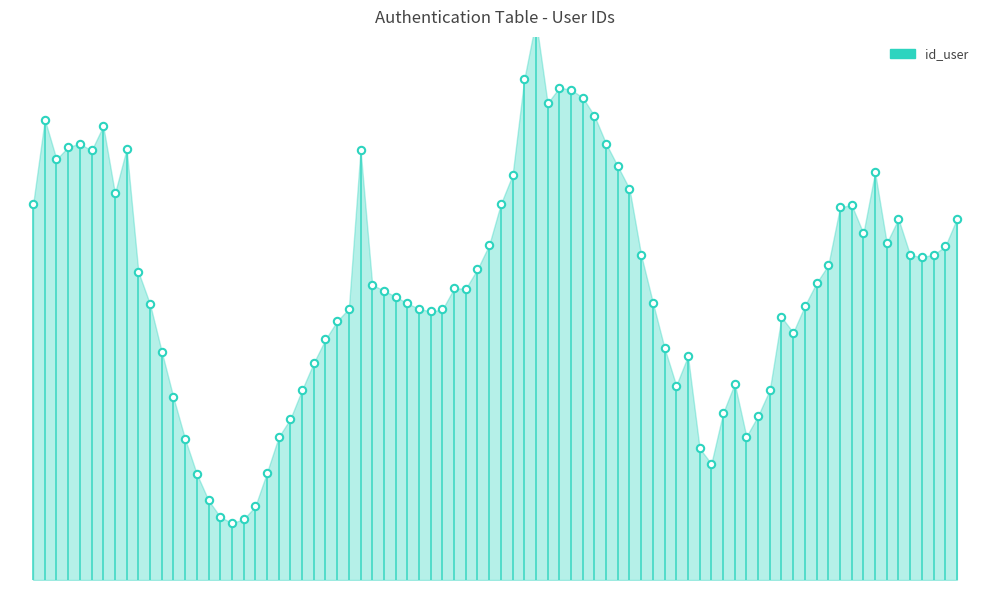

What is the change in value from 3 to 4?

+1